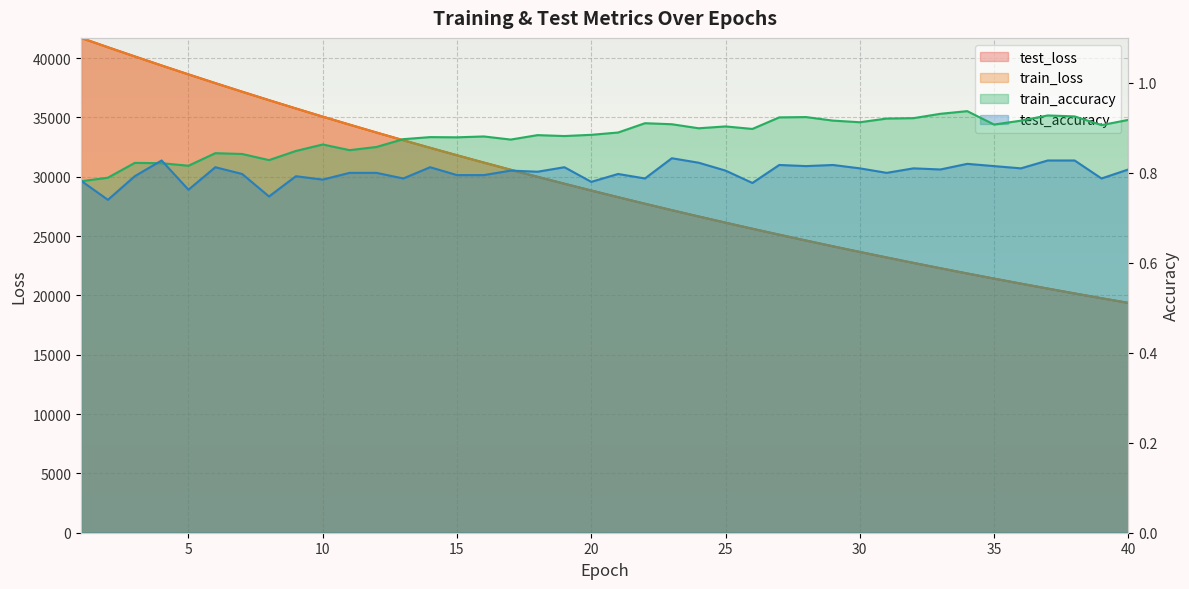

How many series are shown in this chart?

4